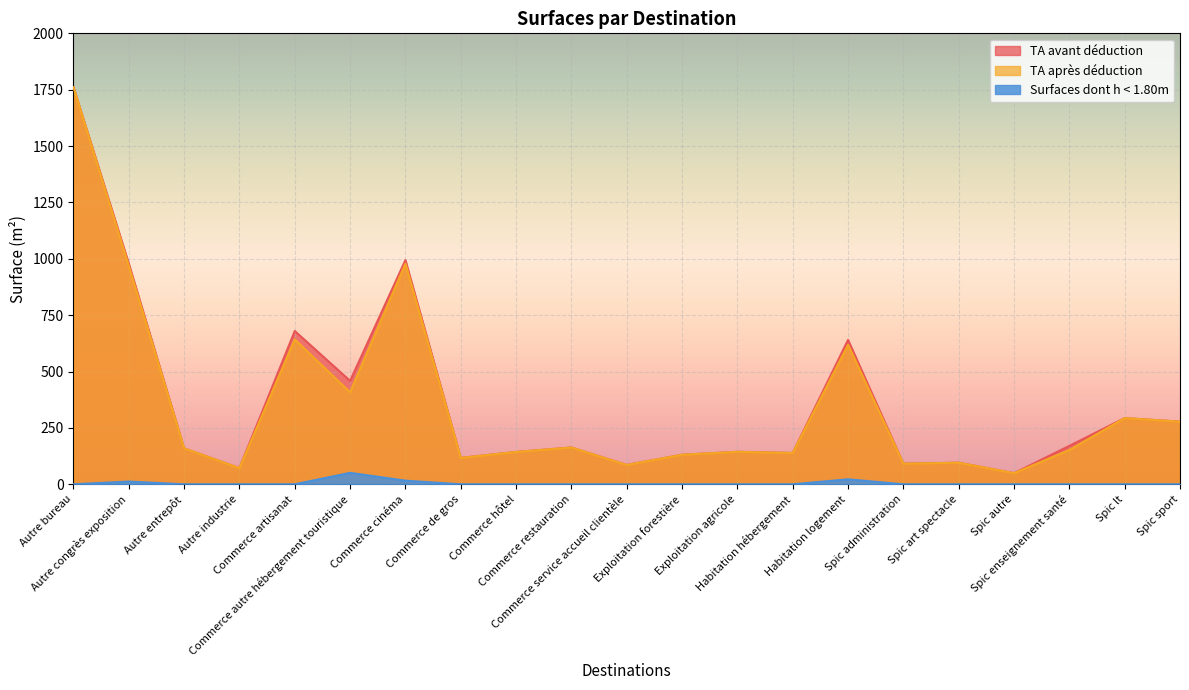

At which label is TA après déduction closest to 905?

Autre congrès exposition